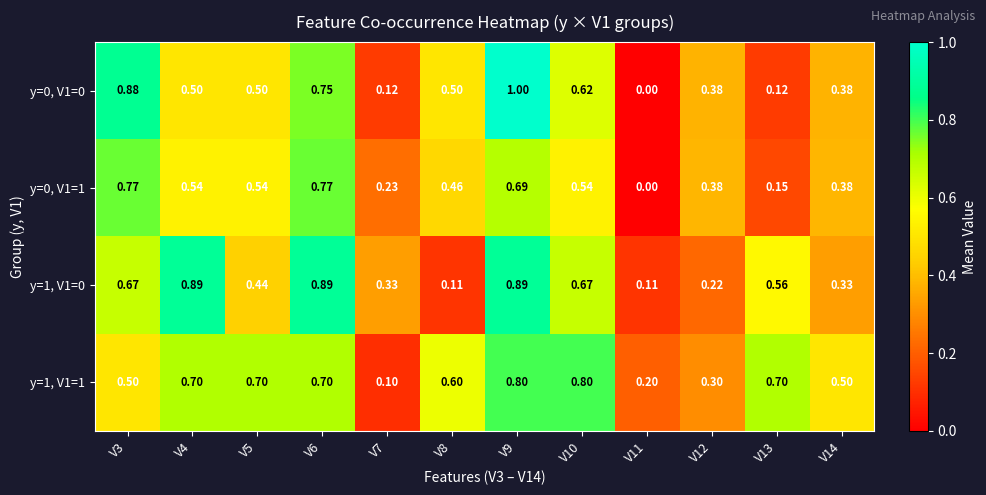

List the series in order of their overall mean, highest first.

y=1, V1=1, y=1, V1=0, y=0, V1=0, y=0, V1=1